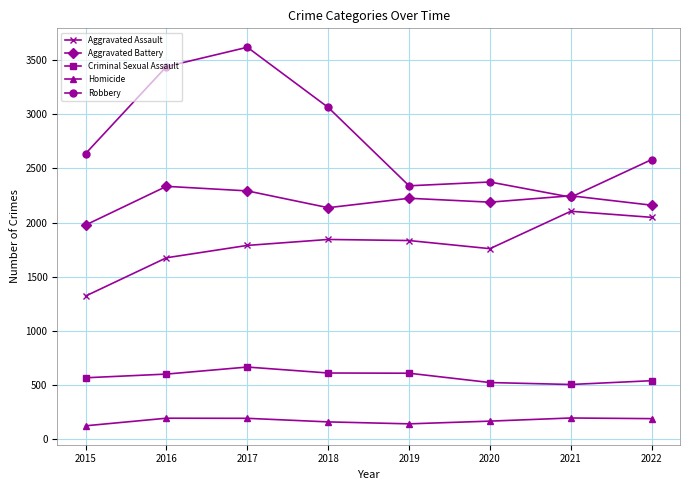

True or false: Robbery and Aggravated Assault intersect in this chart.

False